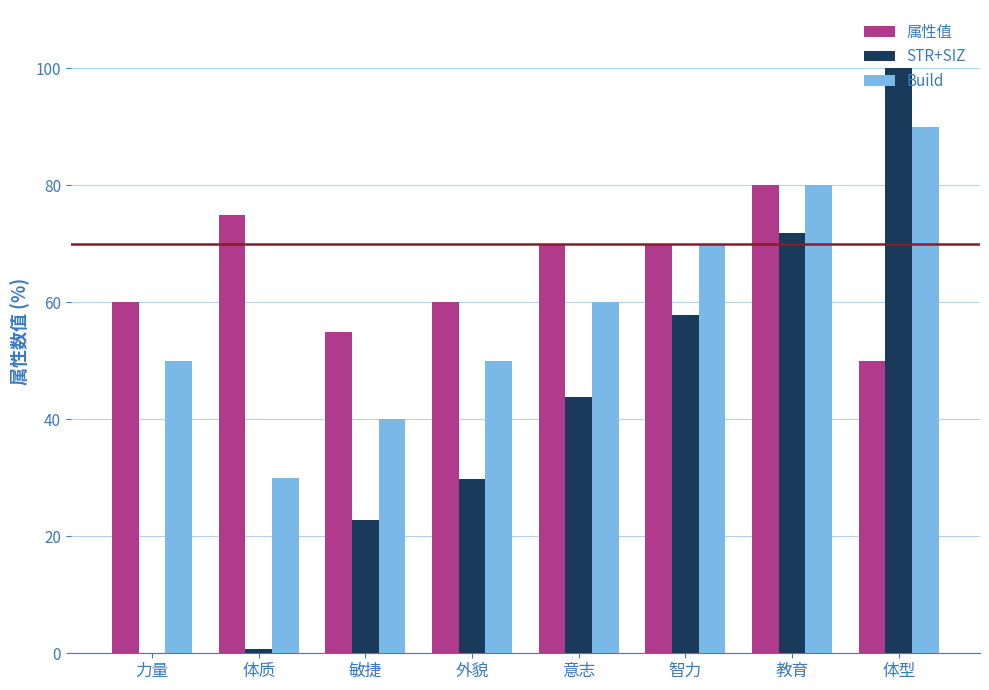

What is the highest value of the Build series?

90.0